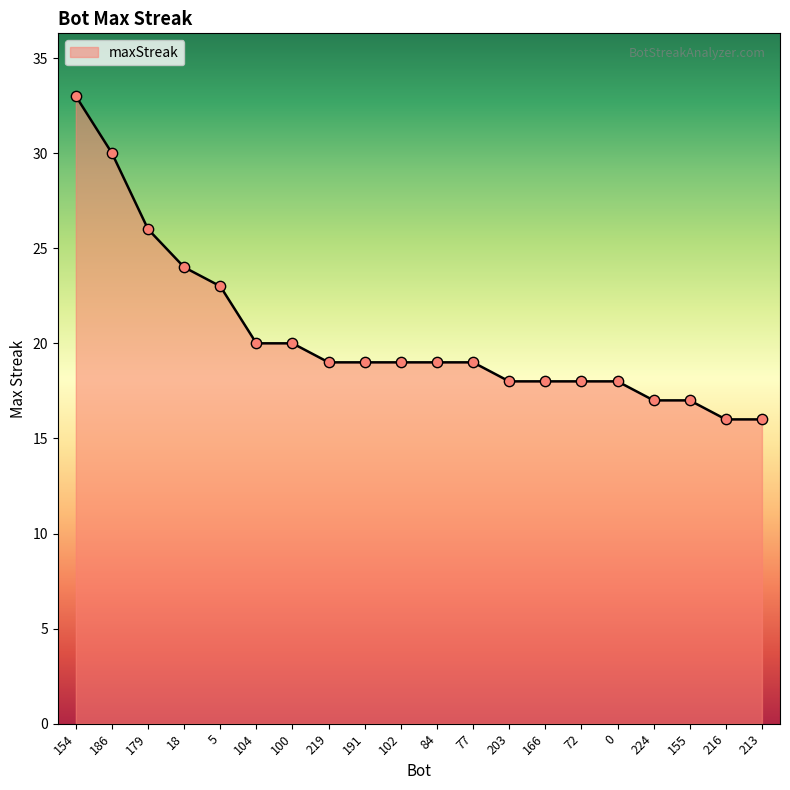

Between 224 and 154, which is larger?

154